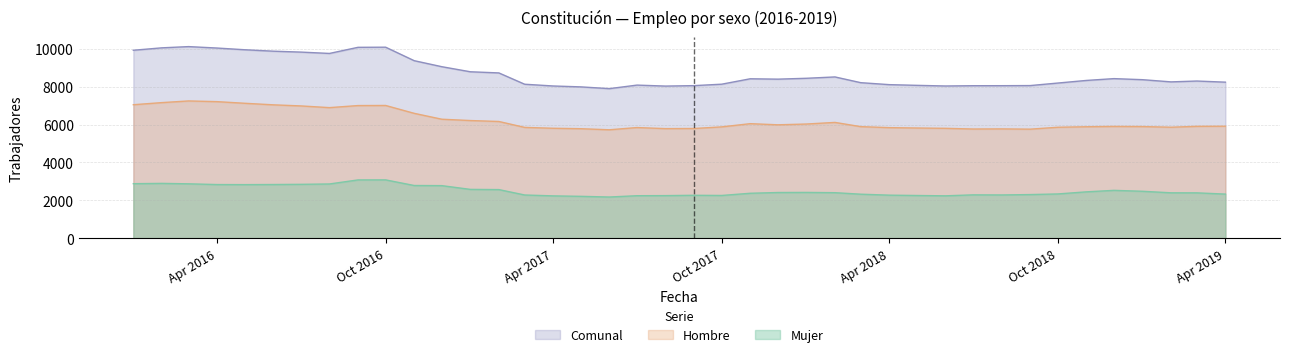

Which series has the widest spread of values?

Comunal